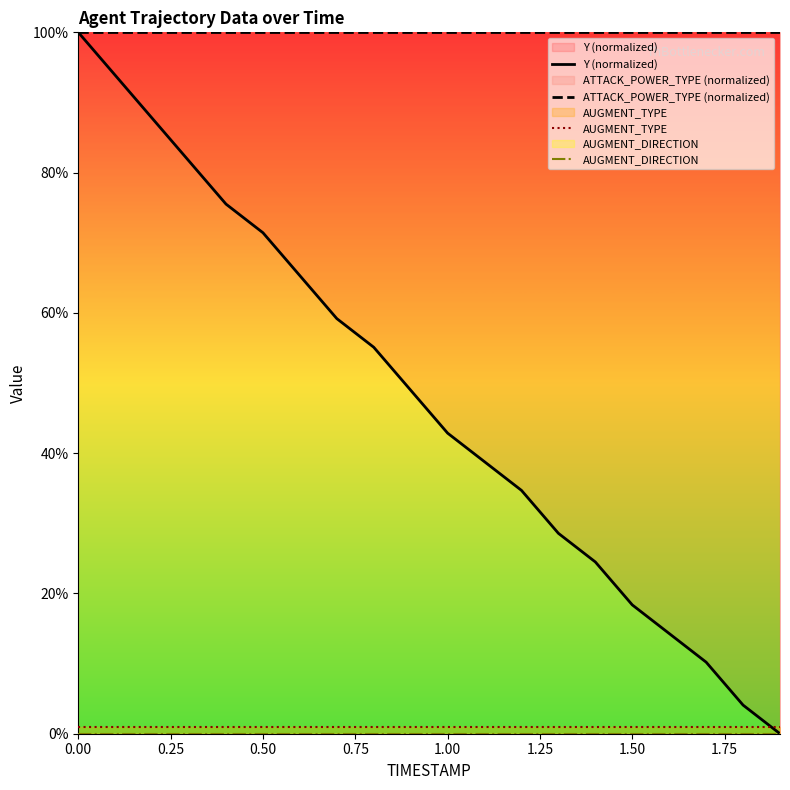

Reading left to right, what are all the values shown in this chart?

Y (normalized): 100.0	93.9	87.8	81.6	75.5	71.4	65.3	59.2	55.1	49.0	42.9	38.8	34.7	28.6	24.5	18.4	14.3	10.2	4.1	0.0
ATTACK_POWER_TYPE (normalized): 100.0	100.0	100.0	100.0	100.0	100.0	100.0	100.0	100.0	100.0	100.0	100.0	100.0	100.0	100.0	100.0	100.0	100.0	100.0	100.0
AUGMENT_TYPE: 1.0	1.0	1.0	1.0	1.0	1.0	1.0	1.0	1.0	1.0	1.0	1.0	1.0	1.0	1.0	1.0	1.0	1.0	1.0	1.0
AUGMENT_DIRECTION: 0.0	0.0	0.0	0.0	0.0	0.0	0.0	0.0	0.0	0.0	0.0	0.0	0.0	0.0	0.0	0.0	0.0	0.0	0.0	0.0